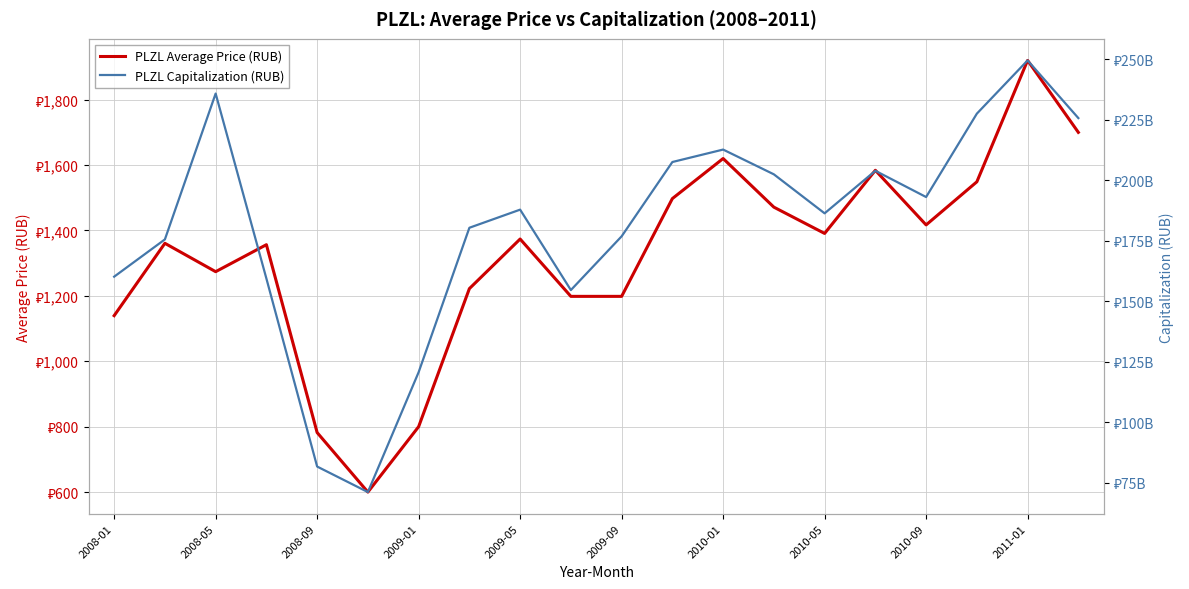

The value of PLZL Capitalization (RUB) at 2008-01 is 223847907952.8. True or false?

False